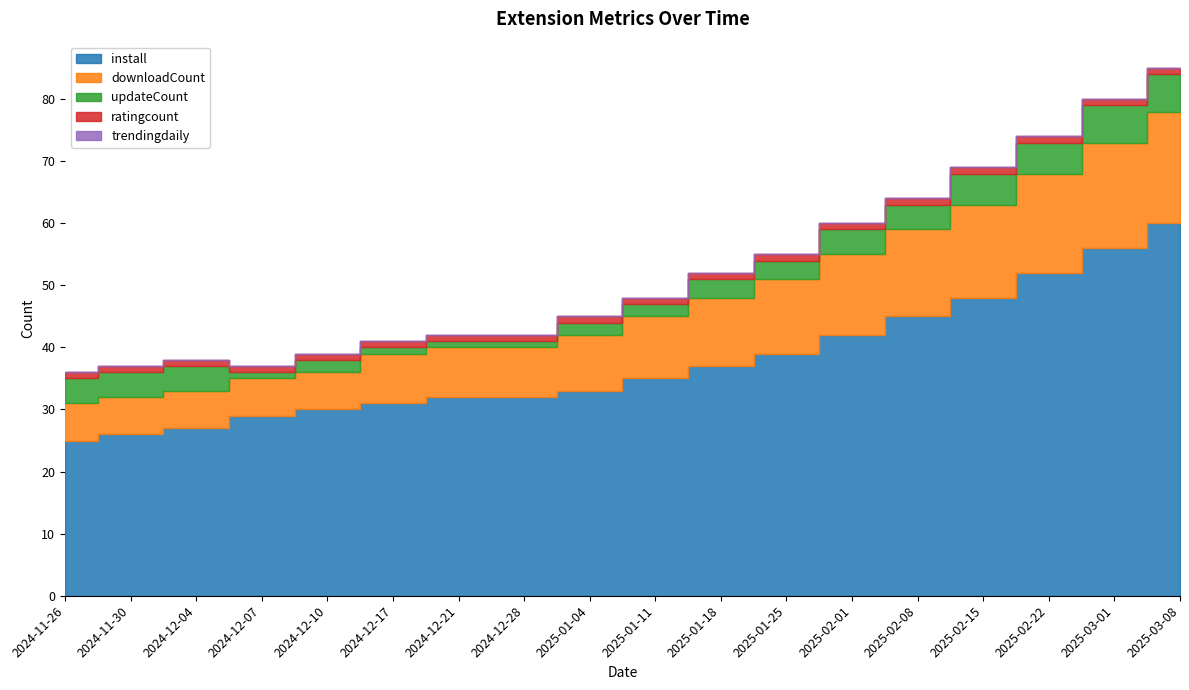

Where is ratingcount nearest to the value 1?

2024-11-26